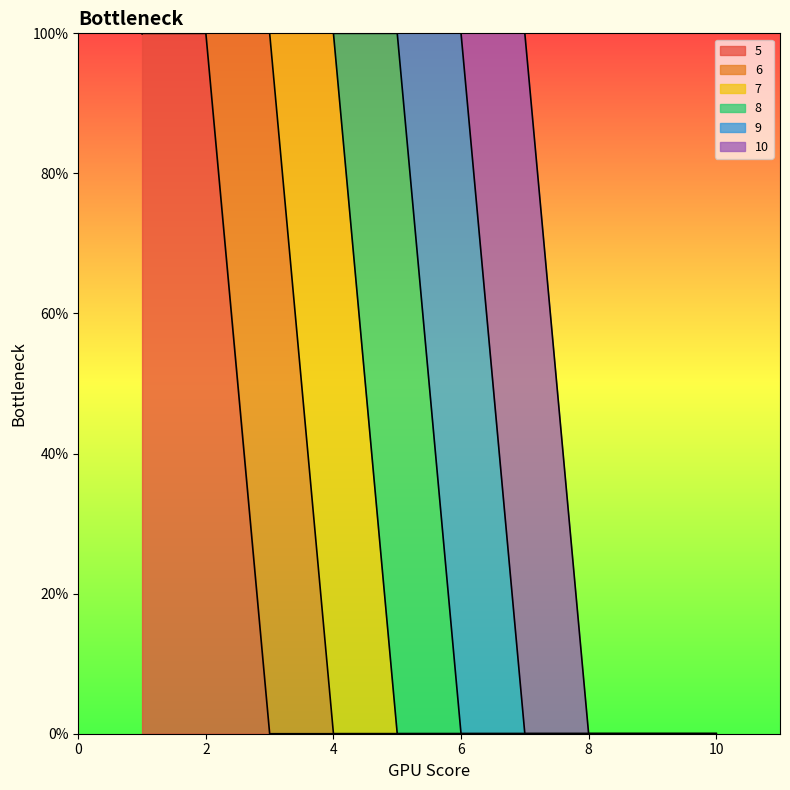

Which series has the widest spread of values?

5